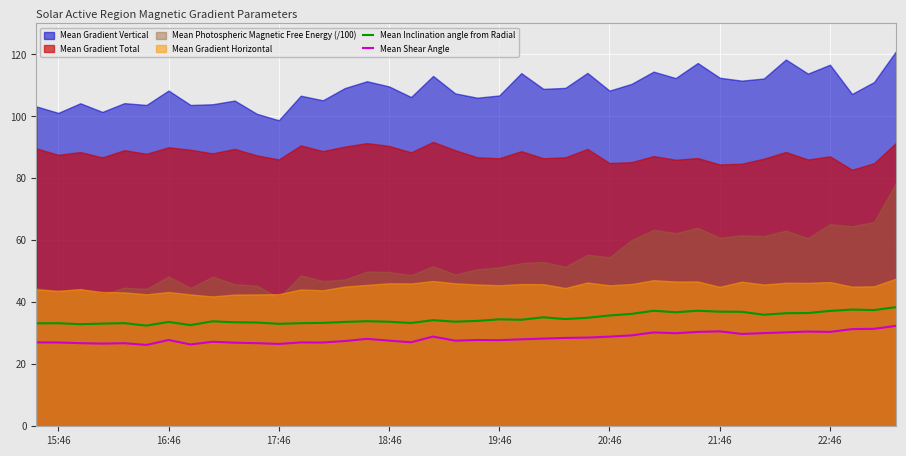

The Mean Shear Angle series shows 30.6 at 21:46. True or false?

True